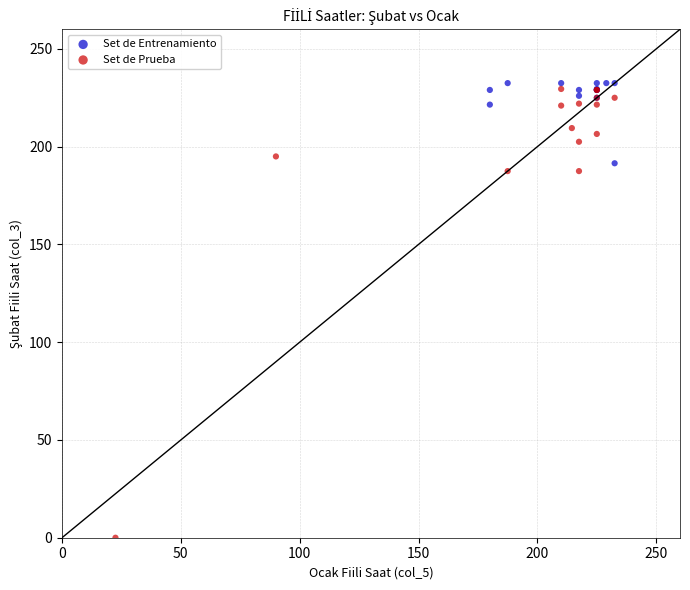

Which series reaches the minimum Y coordinate?

Set de Prueba